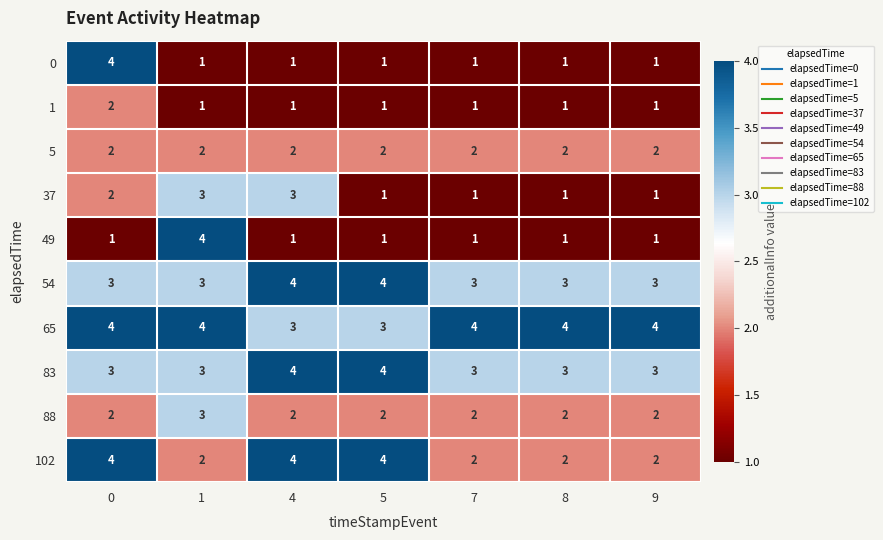

What is the sum of the 5 values at 4 and 5?

4